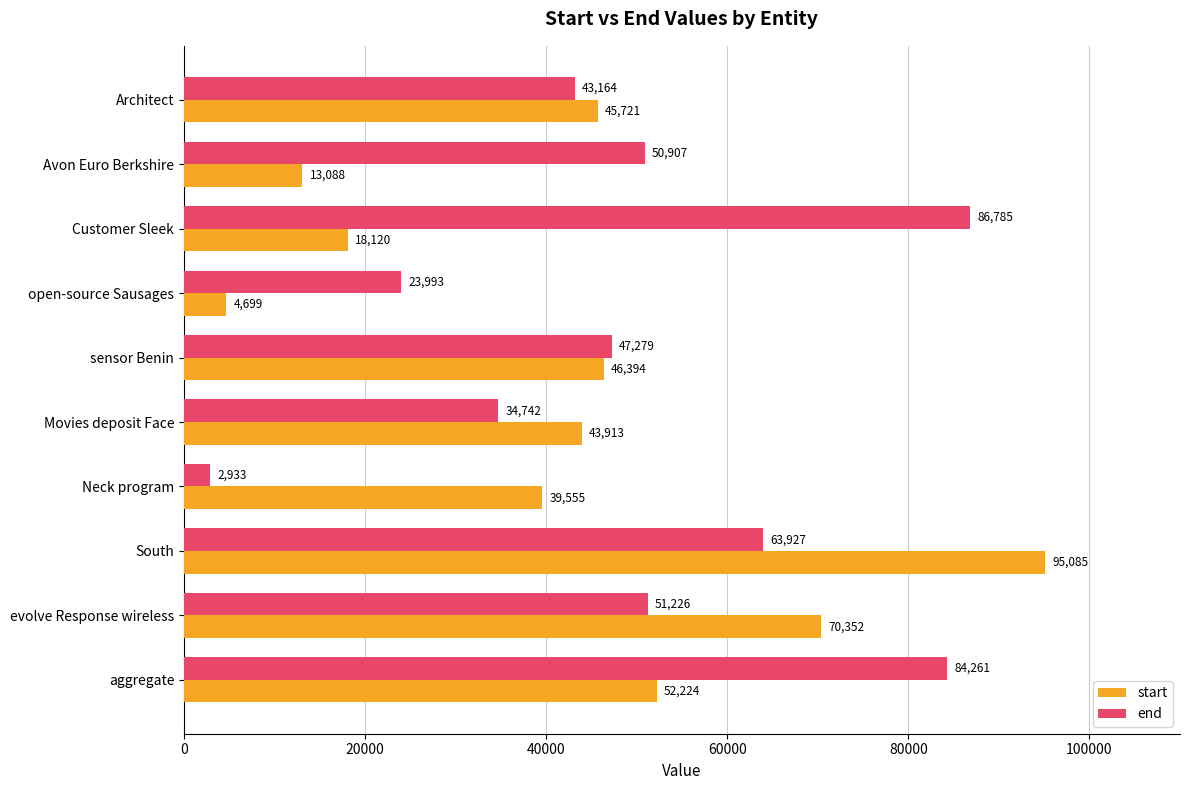

What is the maximum value shown in the chart?

95085